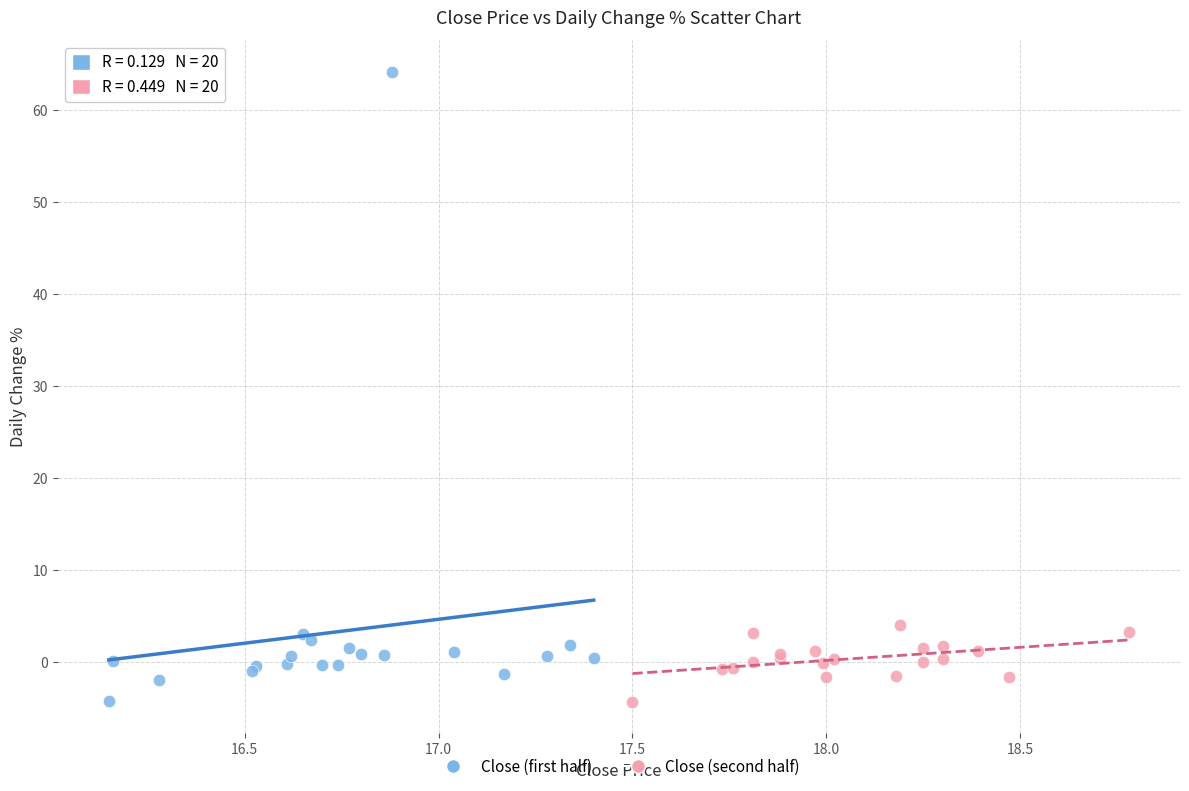

Which series contains the highest Y value?

Close (first half)